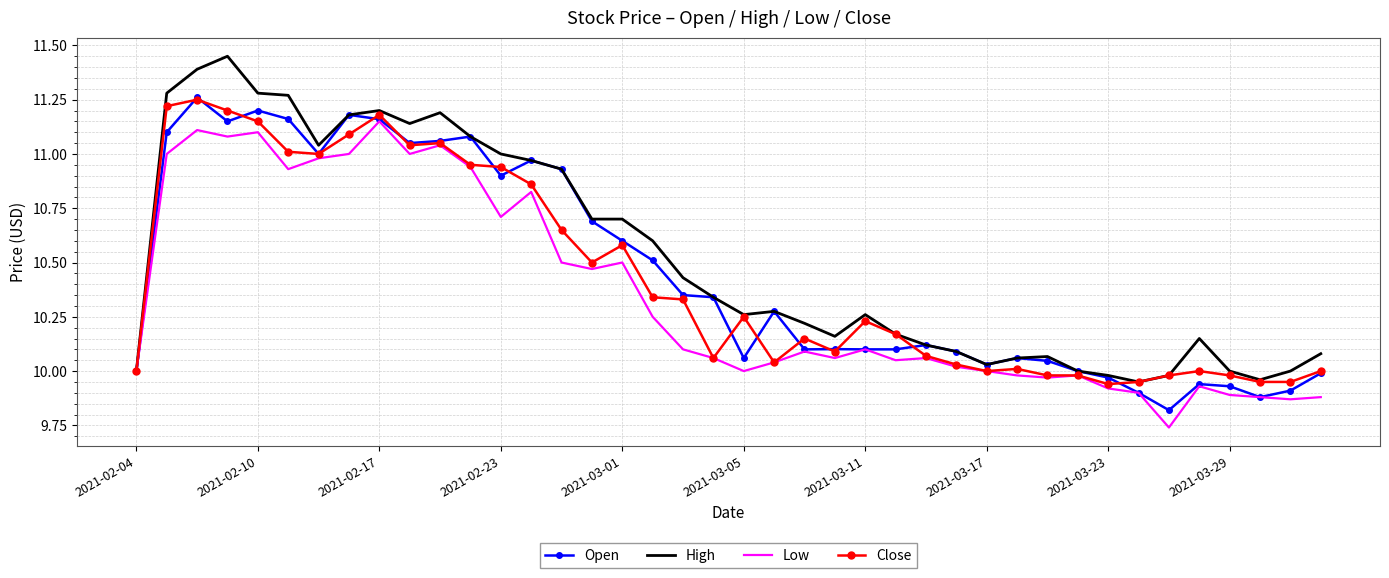

What are all the series names shown in the legend?

Open, High, Low, Close